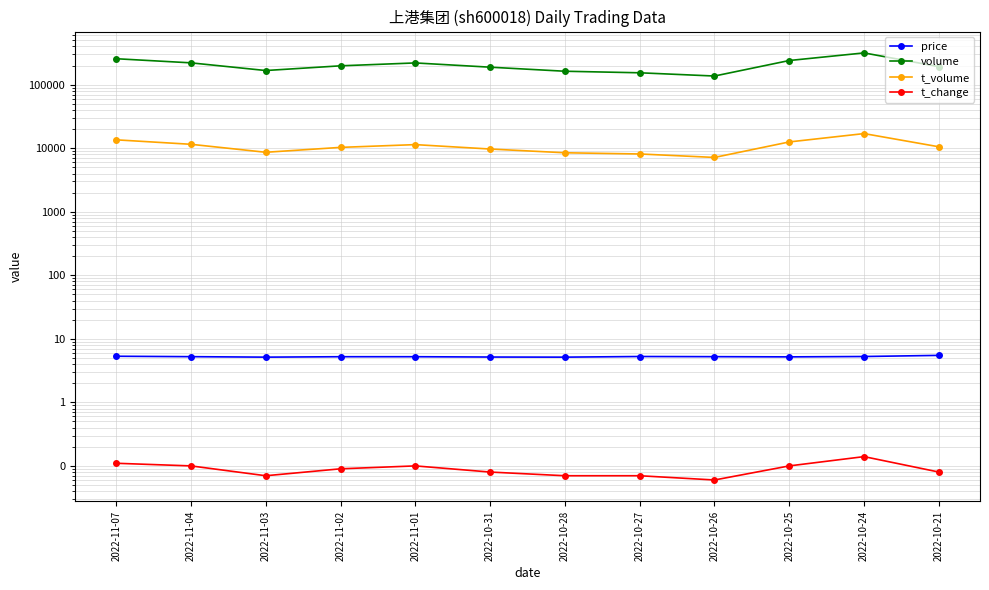

At which category does volume reach its first local valley?

2022-11-03